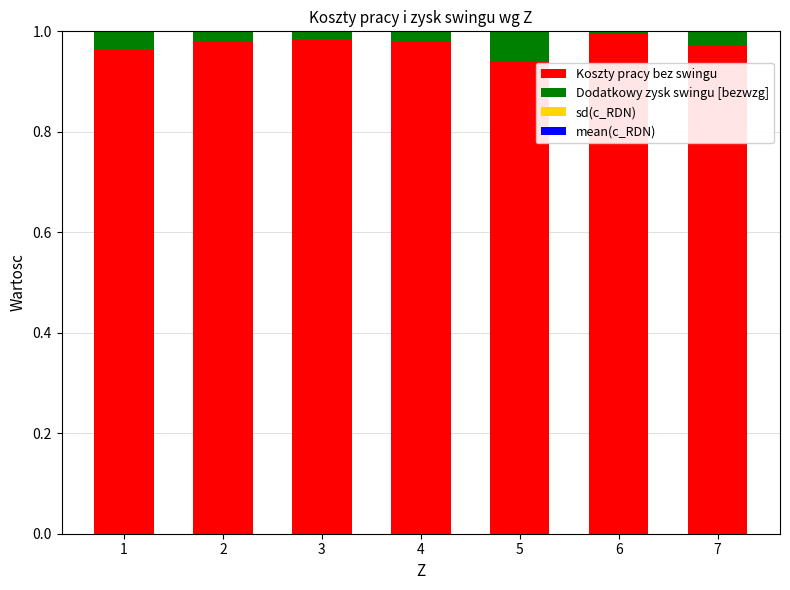

True or false: Koszty pracy bez swingu has a value of 1.0 at 3.

True